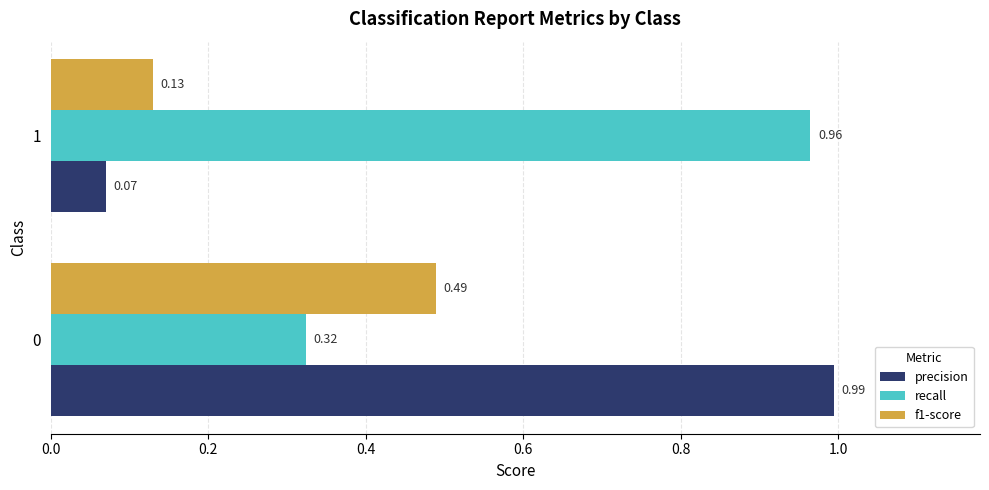

Rank the categories by f1-score value from lowest to highest.

1, 0